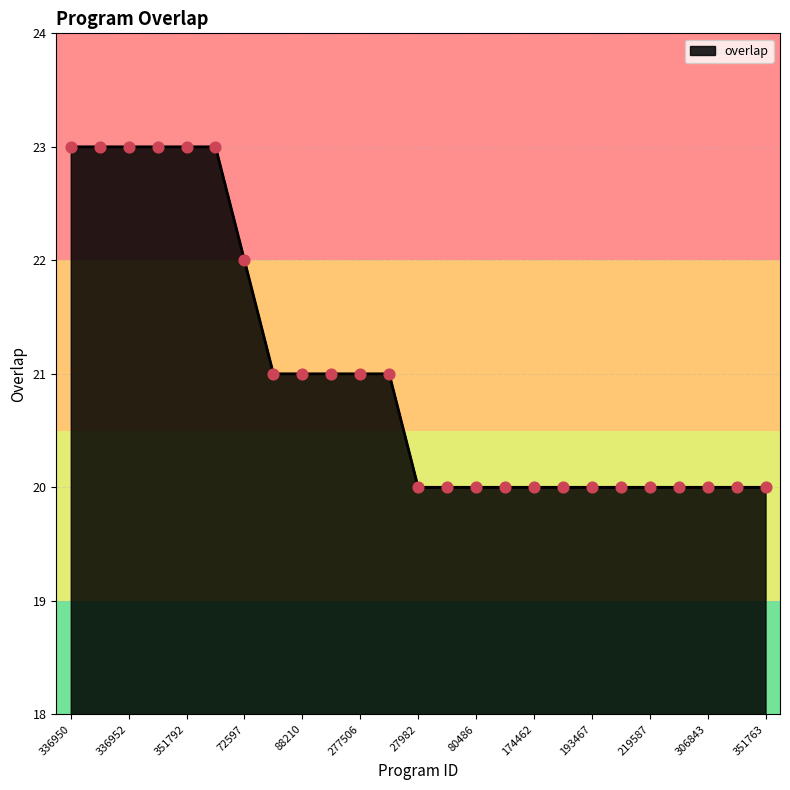

What is the difference between the maximum and minimum values?

3